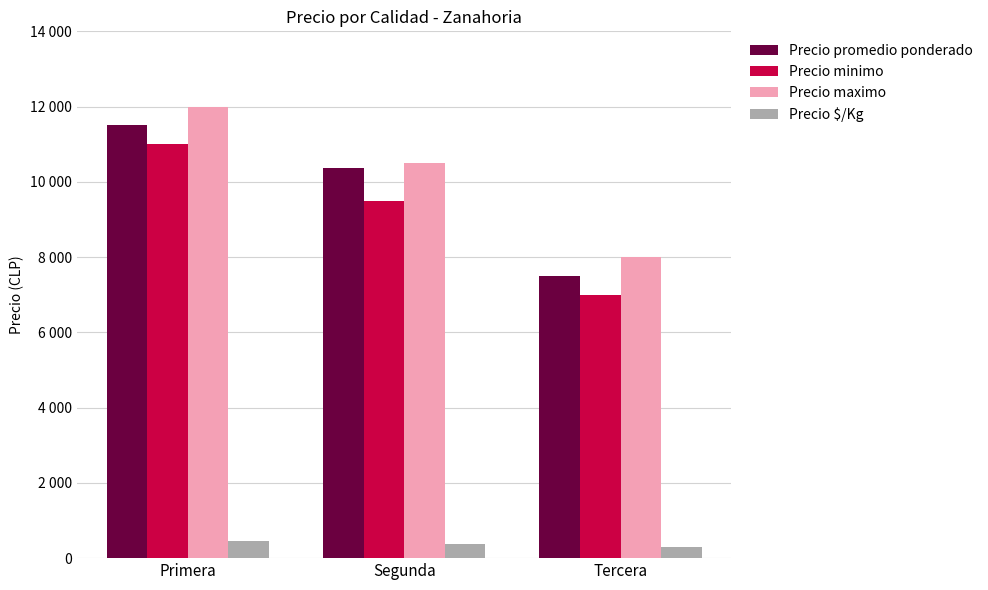

Rank the categories by Precio maximo value from highest to lowest.

Primera, Segunda, Tercera